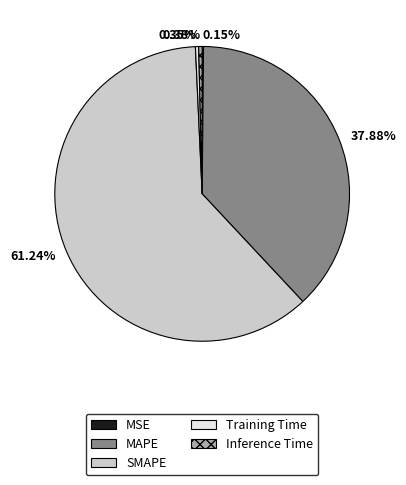

Which category has the biggest portion of the pie?

SMAPE